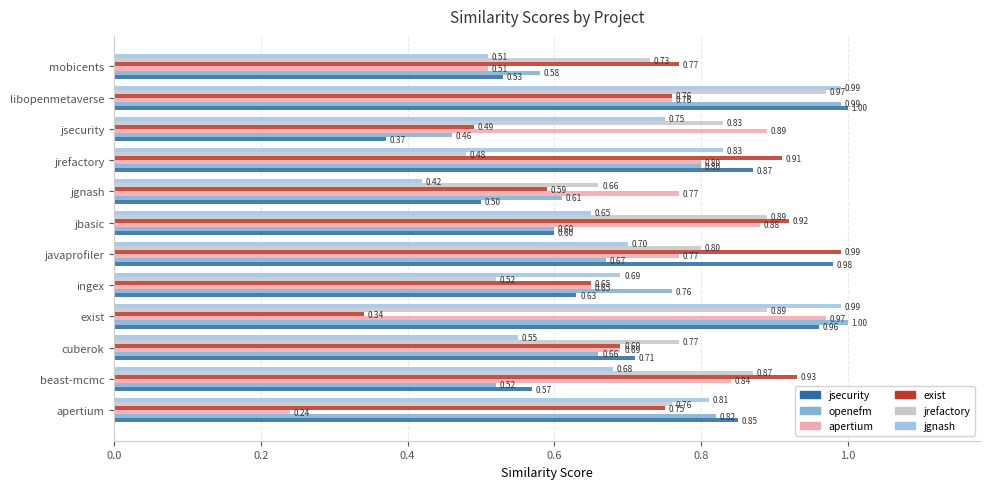

Which label corresponds to the smallest value in the chart?

apertium